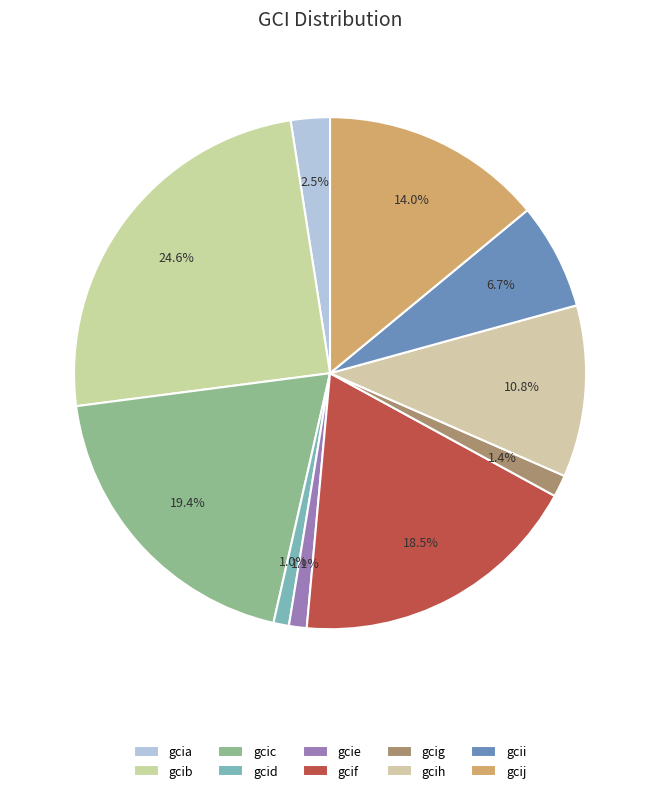

The gcig slice represents 1% of the pie. True or false?

True